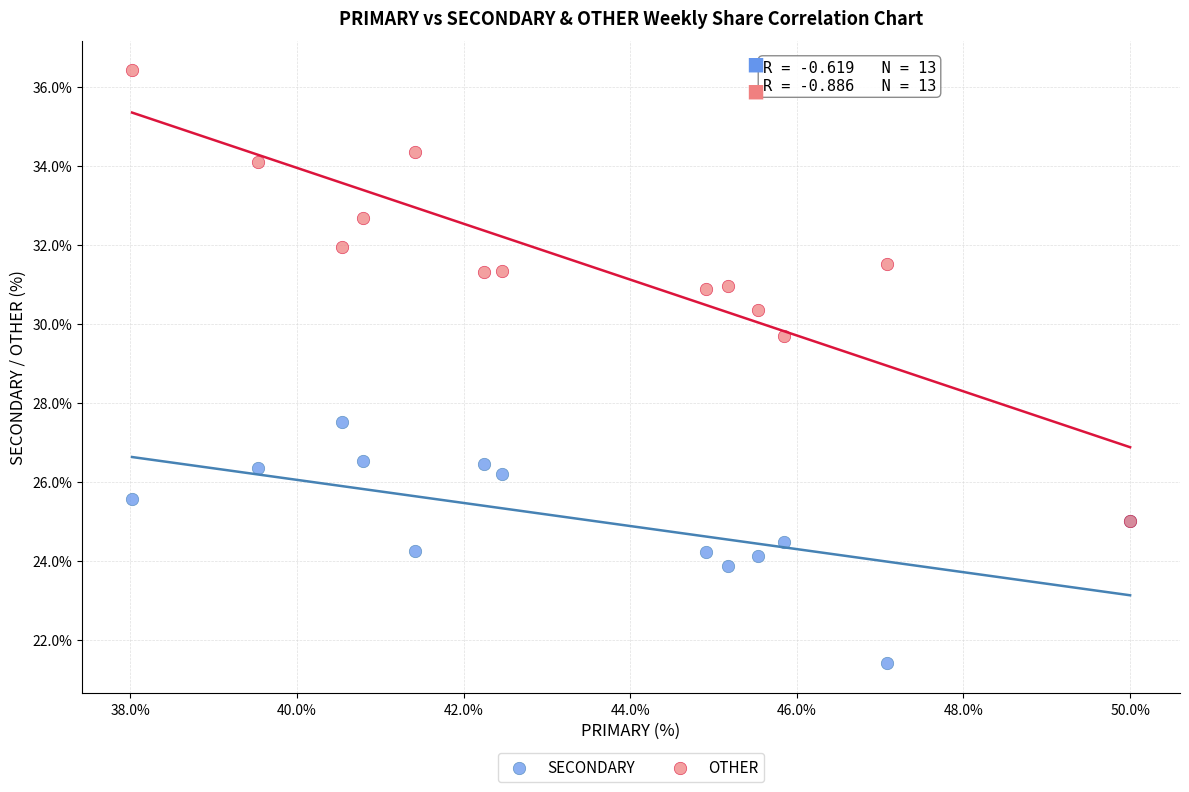

Which series reaches the maximum Y coordinate?

OTHER